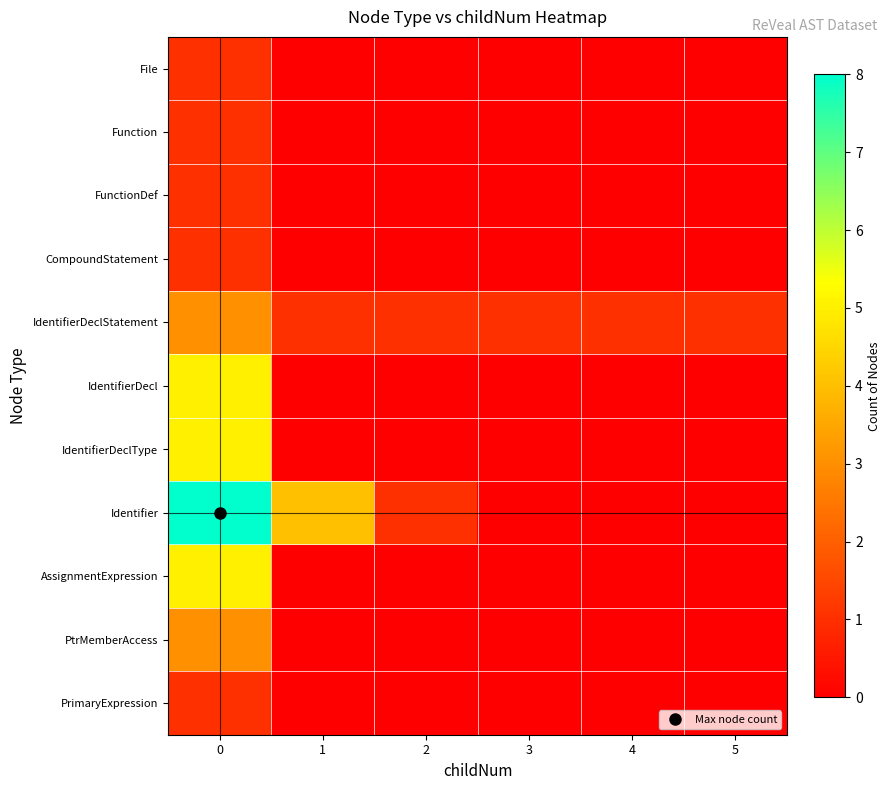

Reading left to right, list all the values displayed in this chart.

File: 0=1	1=0	2=0	3=0	4=0	5=0
Function: 0=1	1=0	2=0	3=0	4=0	5=0
FunctionDef: 0=1	1=0	2=0	3=0	4=0	5=0
CompoundStatement: 0=1	1=0	2=0	3=0	4=0	5=0
IdentifierDeclStatement: 0=3	1=1	2=1	3=1	4=1	5=1
IdentifierDecl: 0=5	1=0	2=0	3=0	4=0	5=0
IdentifierDeclType: 0=5	1=0	2=0	3=0	4=0	5=0
Identifier: 0=8	1=4	2=1	3=0	4=0	5=0
AssignmentExpression: 0=5	1=0	2=0	3=0	4=0	5=0
PtrMemberAccess: 0=3	1=0	2=0	3=0	4=0	5=0
PrimaryExpression: 0=1	1=0	2=0	3=0	4=0	5=0